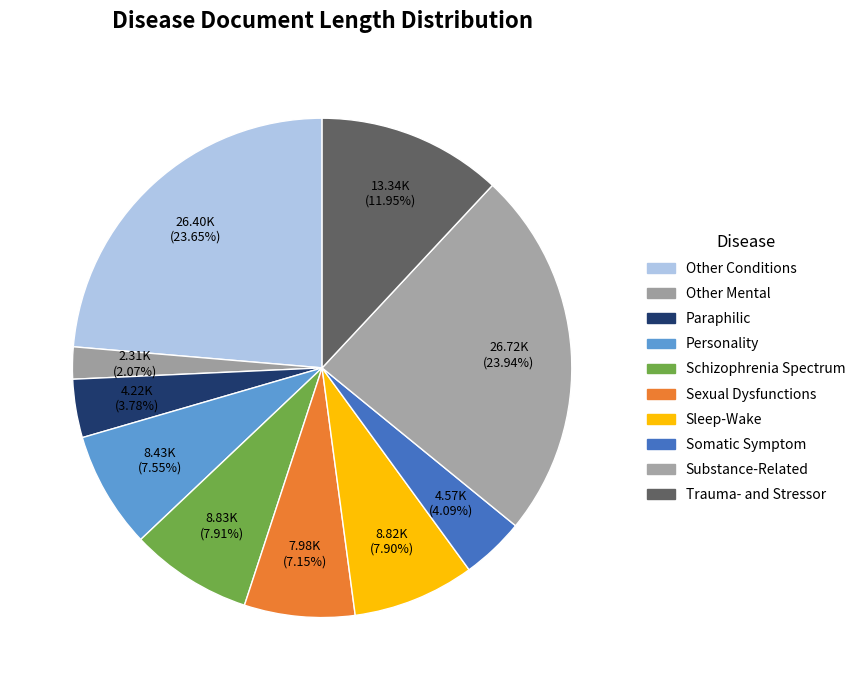

Rank the categories by value from lowest to highest.

Other Mental, Paraphilic, Somatic Symptom, Sexual Dysfunctions, Personality, Sleep-Wake, Schizophrenia Spectrum, Trauma- and Stressor, Other Conditions, Substance-Related